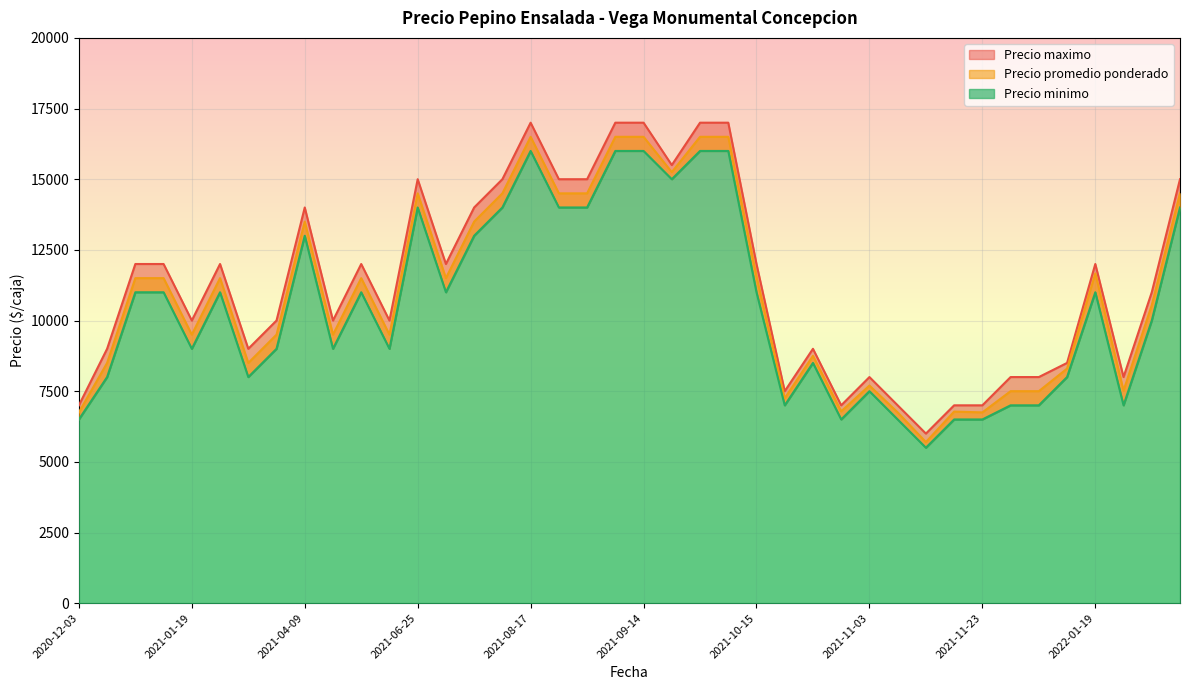

Which series has the largest range (max minus min)?

Precio maximo